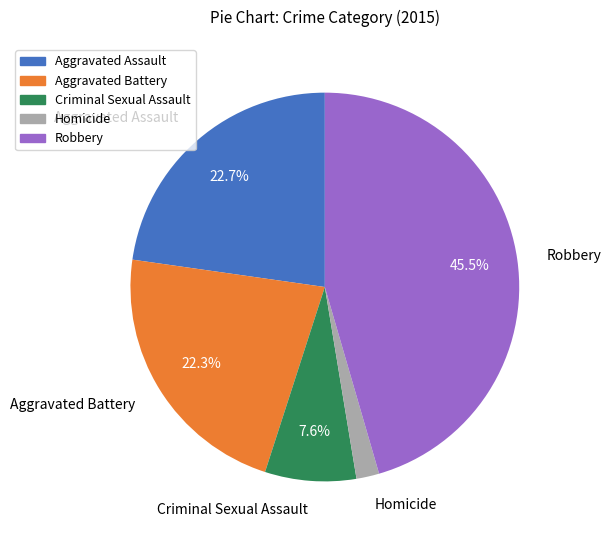

How many slices are in this pie chart?

5